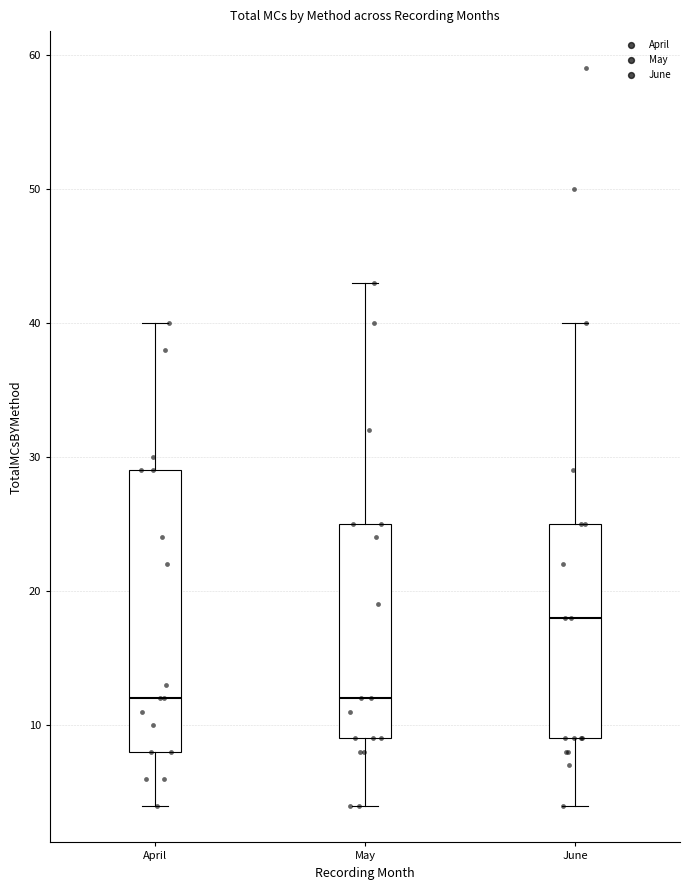

Reading left to right, read every box against the y-axis: the position of its median line, the range the box covers, and the ends of its whiskers. The values are not printed on the chart, so give them approximately, as read against the axis.

April: median 12, box 8 to 29, whiskers 4 to 40
May: median 12, box 9 to 25, whiskers 4 to 43
June: median 18, box 9 to 25, whiskers 4 to 40